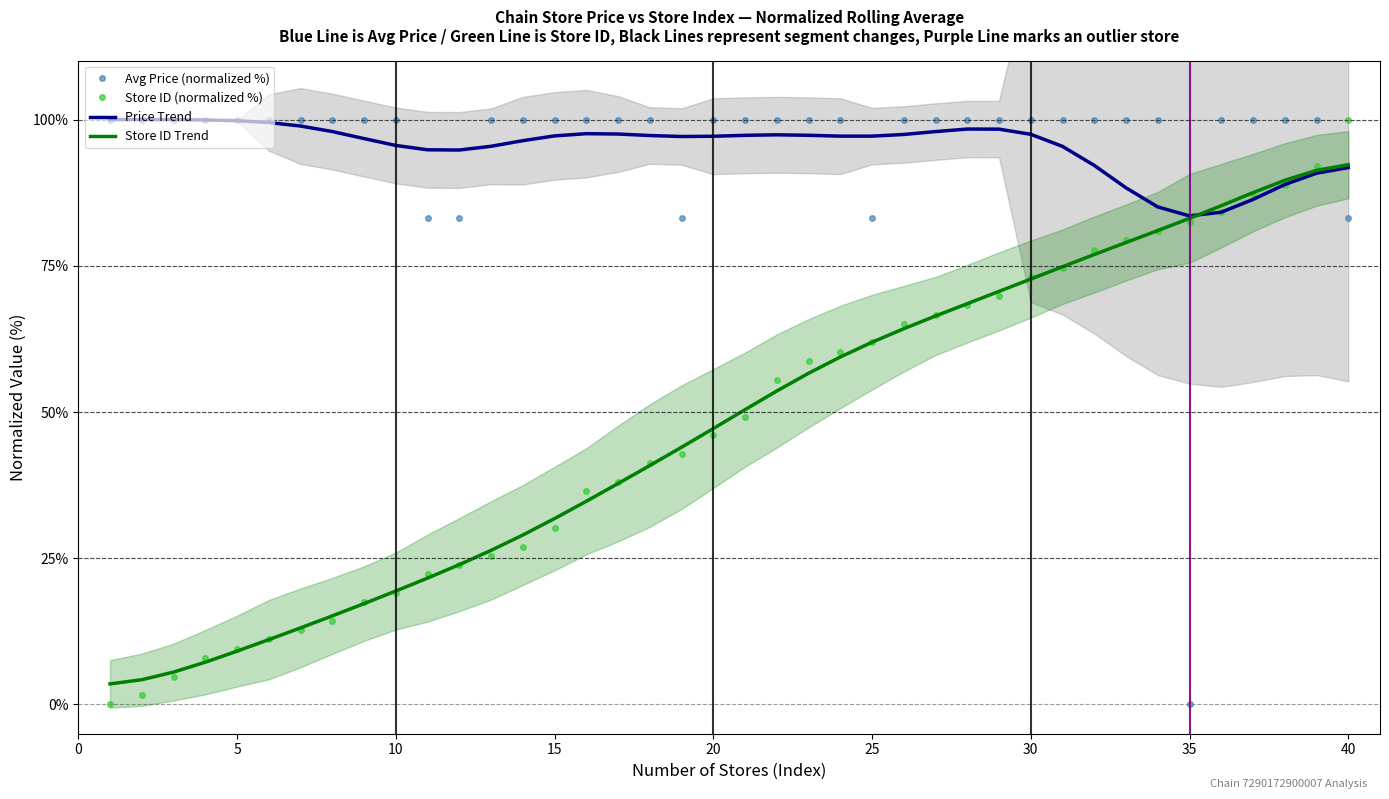

What is the maximum value for Avg Price (normalized %)?

100.0